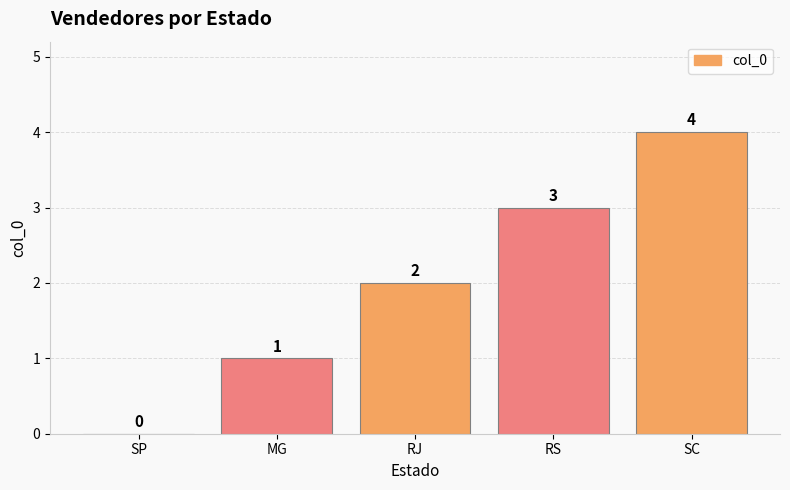

What is the greatest value displayed?

4